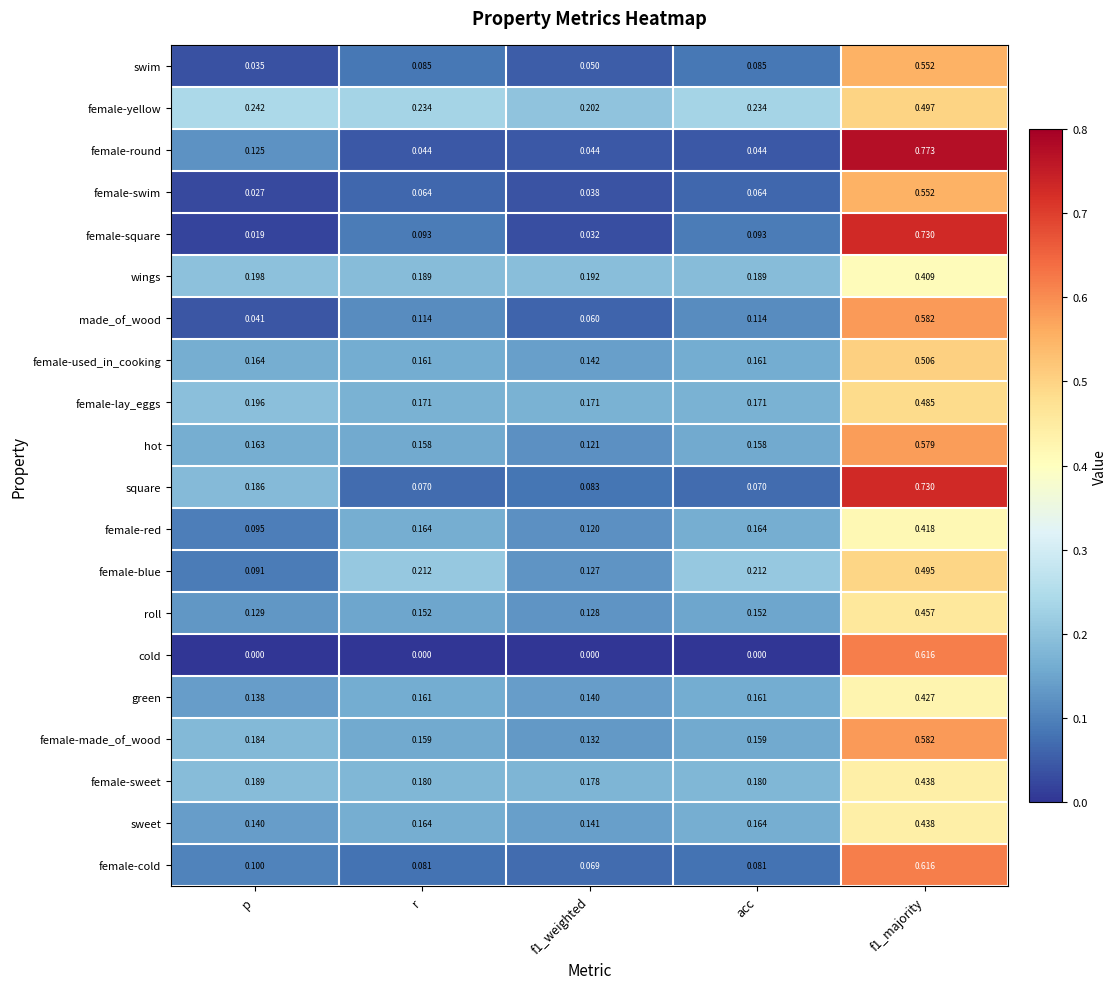

Which series has the widest spread of values?

female-round